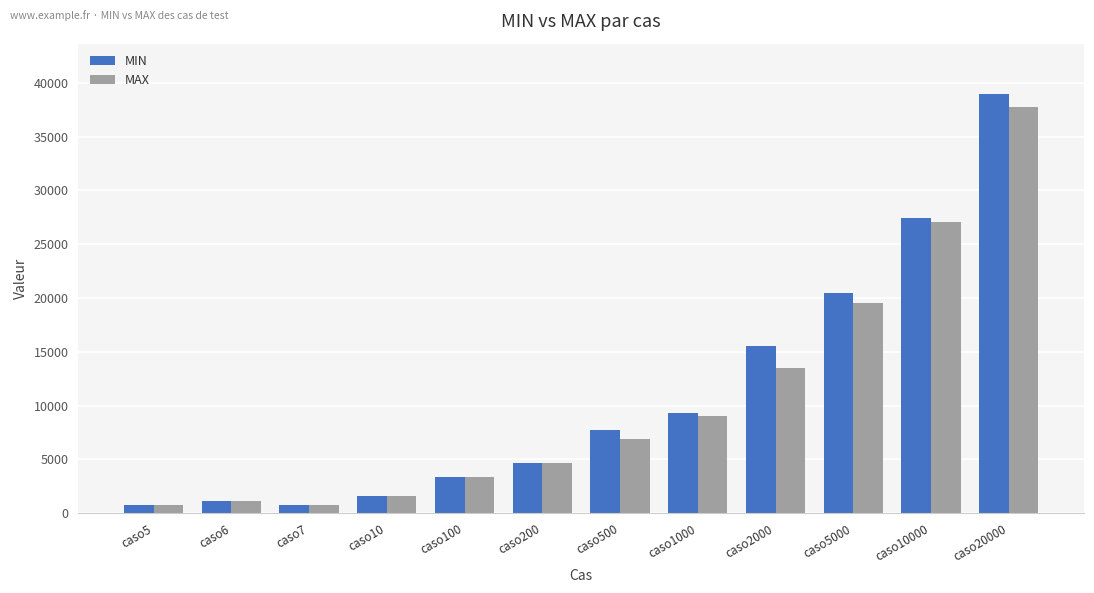

What is the average value of the MAX series?

10494